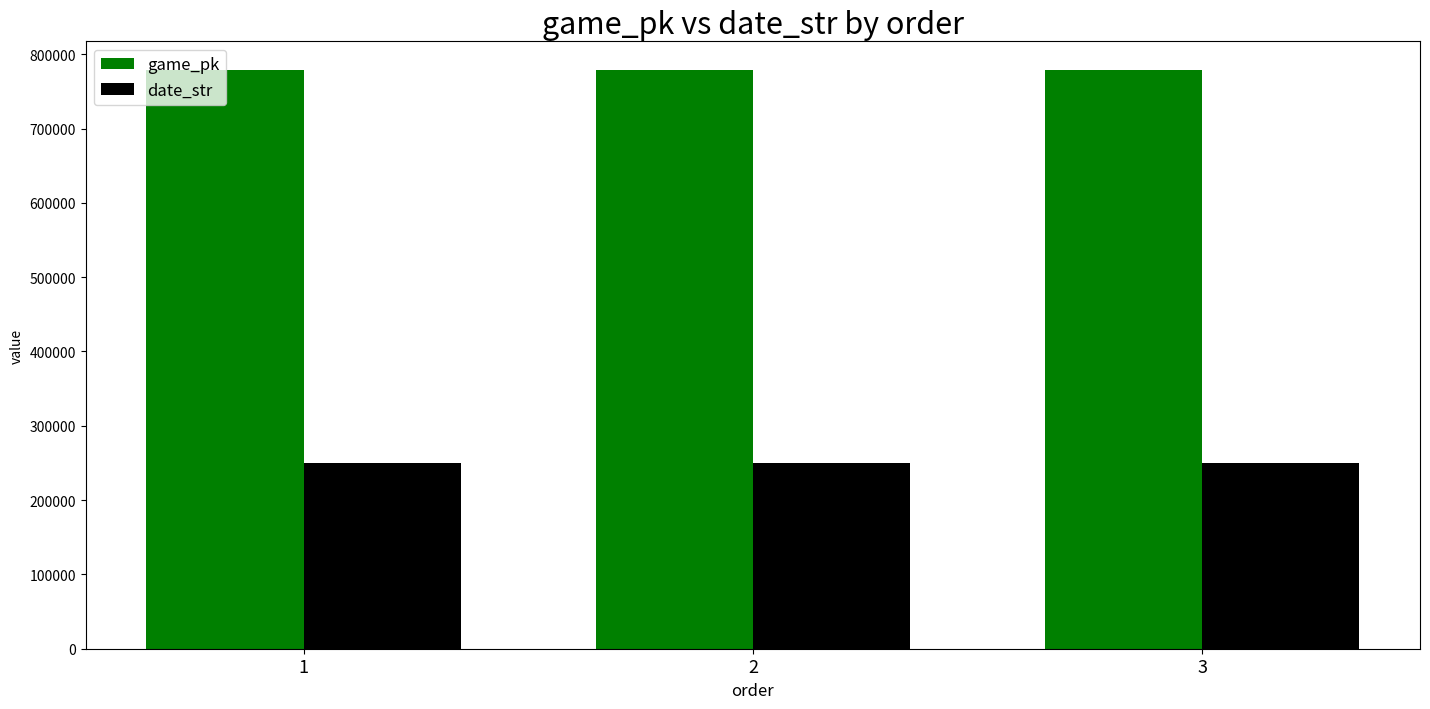

What is the sum of all date_str values?

751224